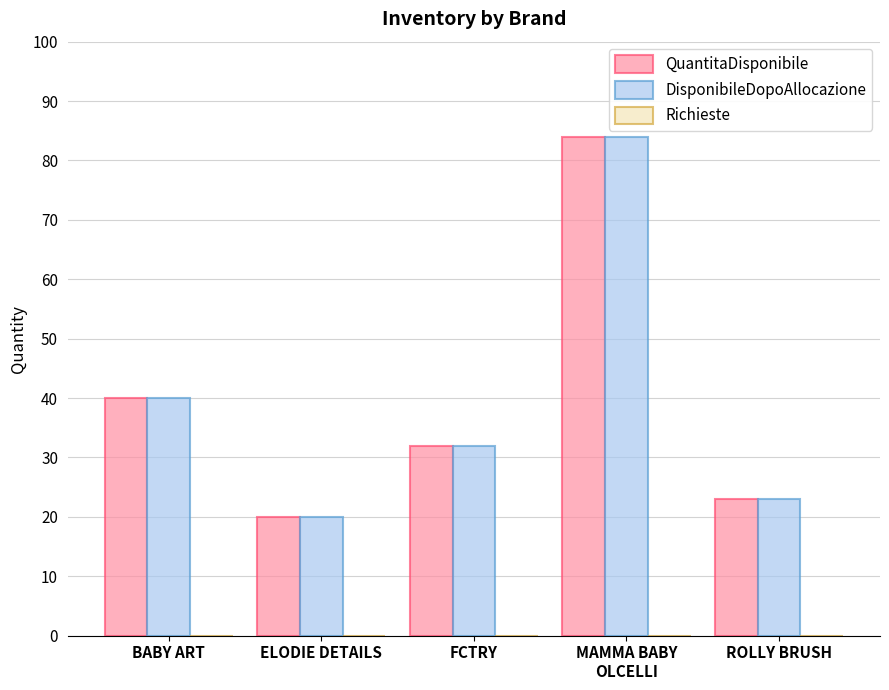

What is the smallest value displayed?

20